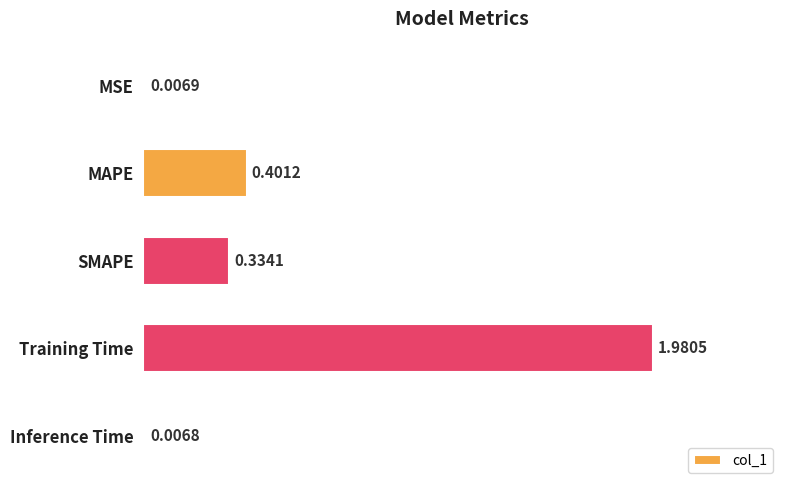

Where is the data nearest to the value 0?

Inference Time